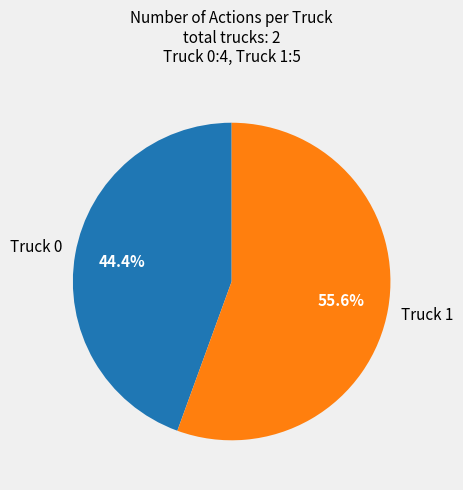

The Truck 1 slice represents 56% of the pie. True or false?

True